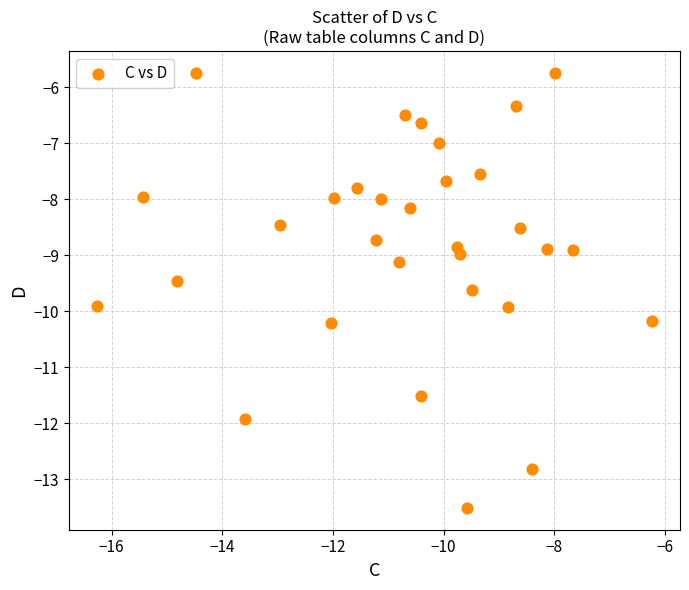

What is the range of Y values (max minus min)?

7.8